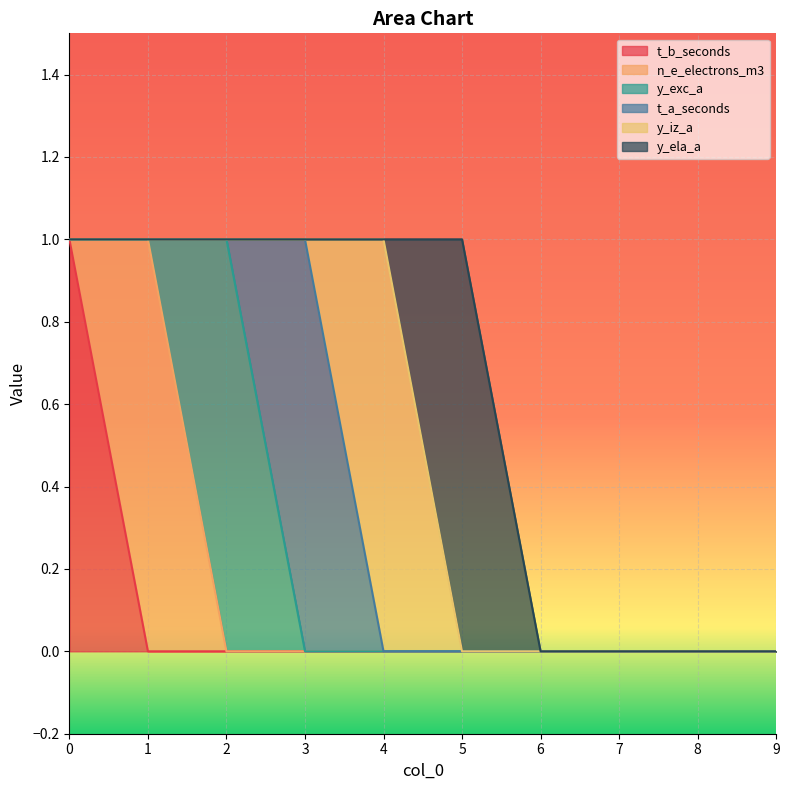

Which series has the widest spread of values?

t_b_seconds